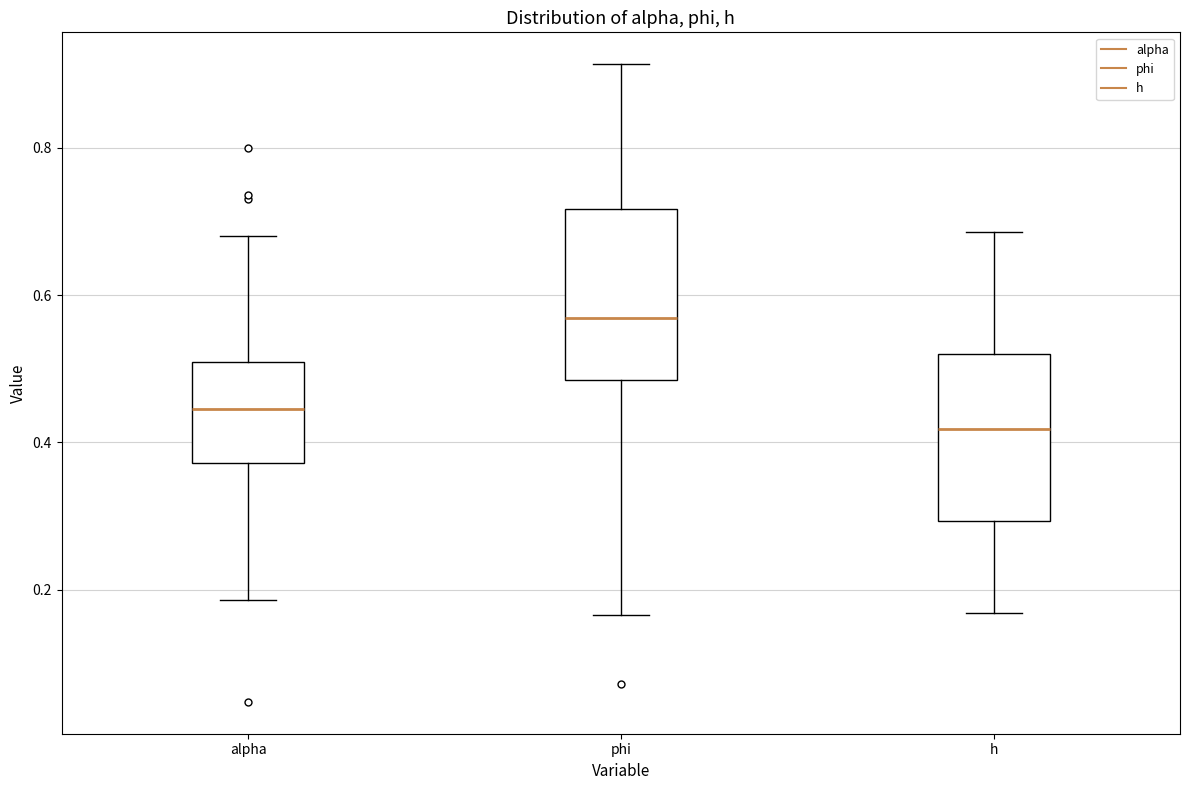

Reading left to right, read every box against the y-axis: the position of its median line, the range the box covers, and the ends of its whiskers. The values are not printed on the chart, so give them approximately, as read against the axis.

alpha: median 0.44, box 0.38 to 0.50, whiskers 0.18 to 0.68
phi: median 0.56, box 0.48 to 0.72, whiskers 0.16 to 0.92
h: median 0.42, box 0.30 to 0.52, whiskers 0.16 to 0.68